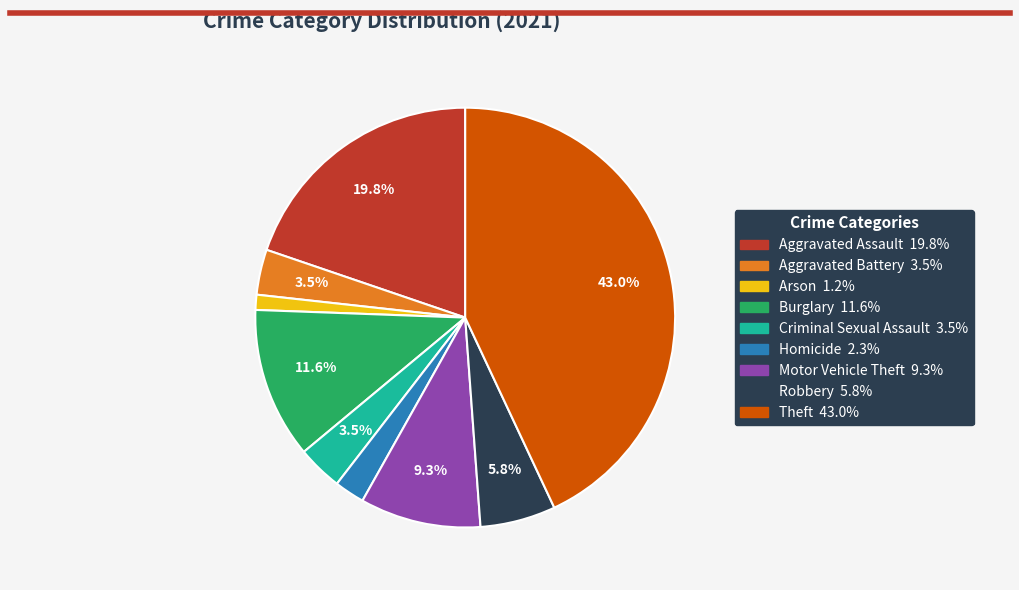

Is the sum of Aggravated Battery and Homicide greater than half?

No